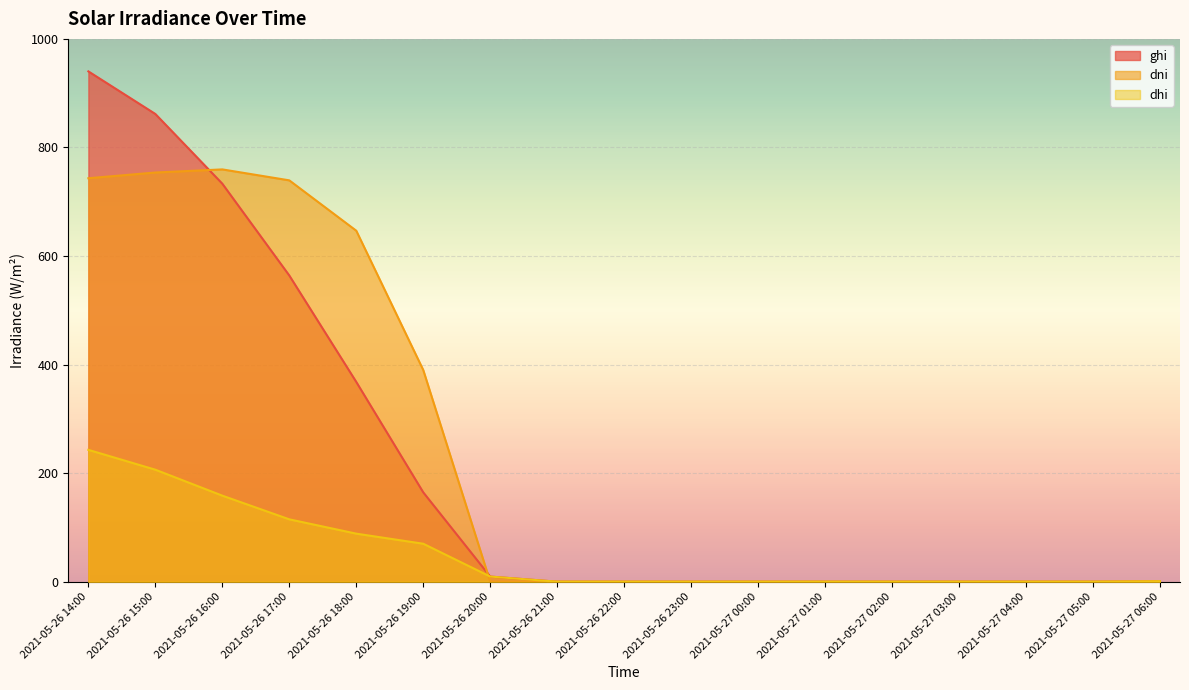

Where is ghi nearest to the value 470?

2021-05-26 17:00